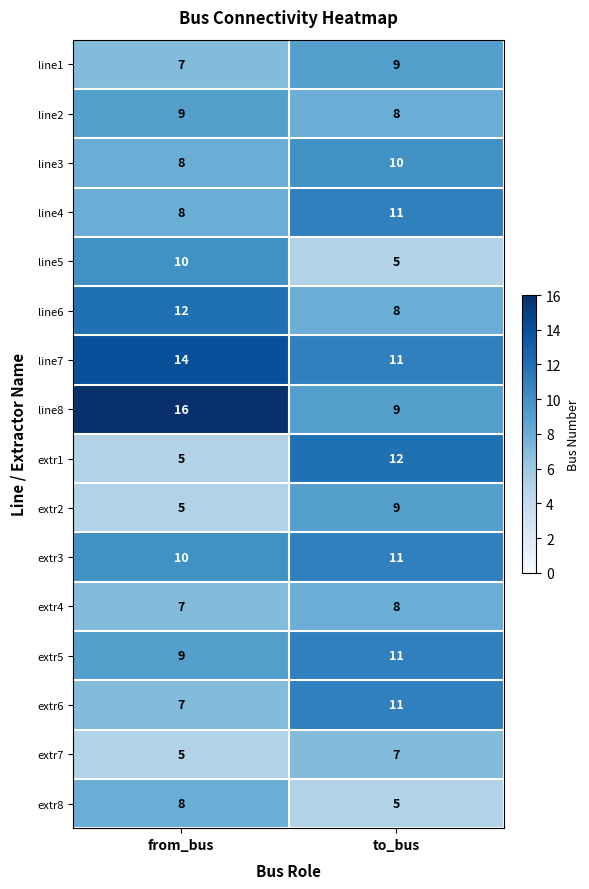

The extr7 series shows 11 at to_bus. True or false?

False